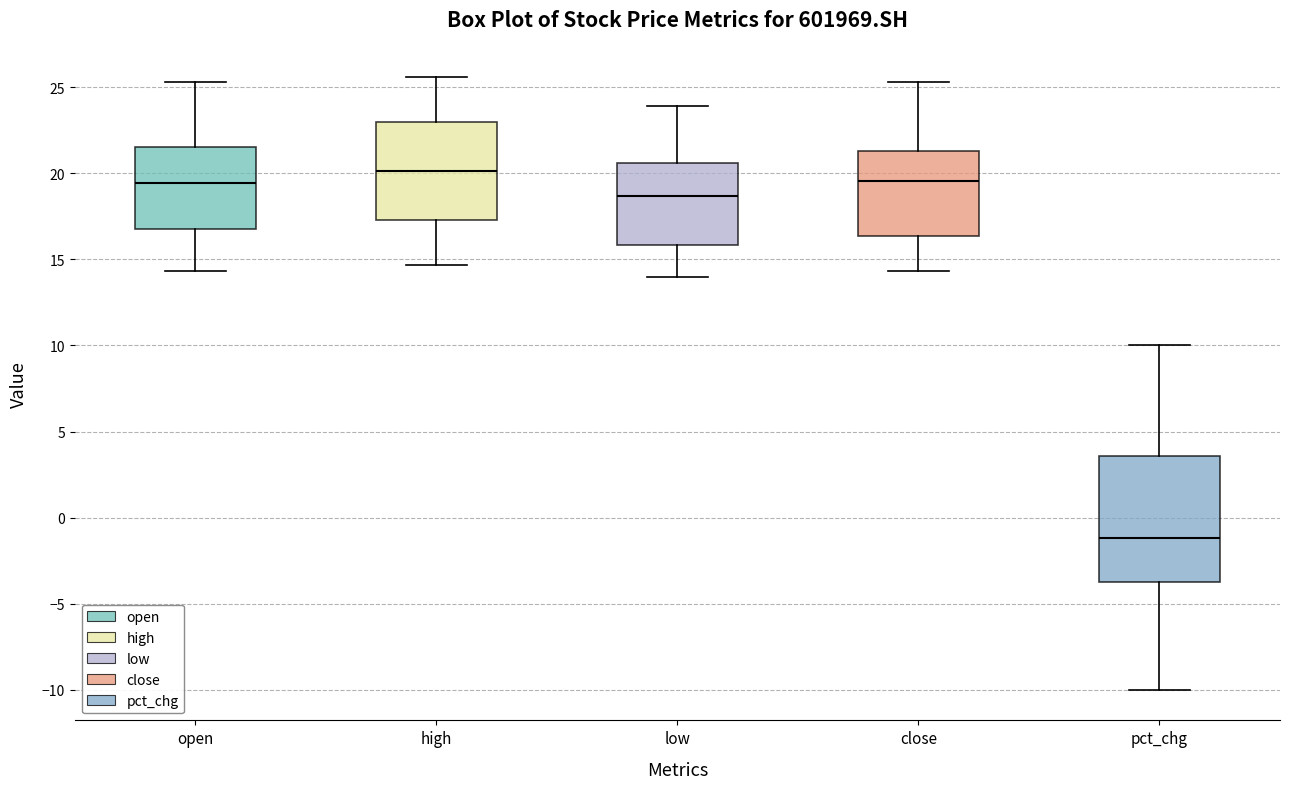

Which box's median line is the highest?

high